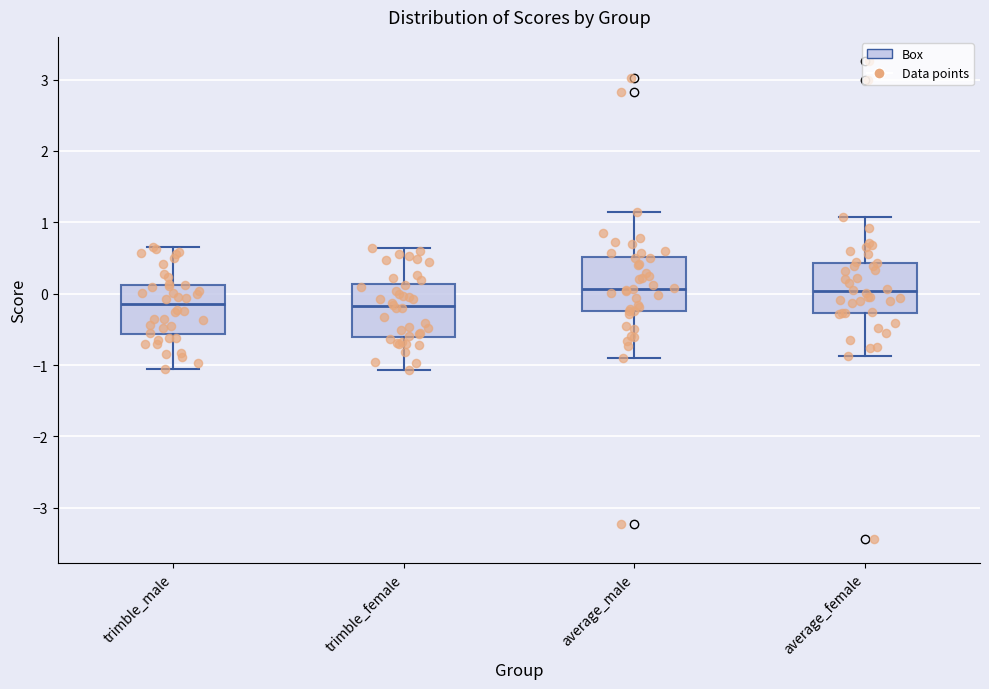

Where does the upper whisker of the box for trimble_female end on the y-axis? The values are not printed on the chart, so give them approximately, as read against the axis.

0.6